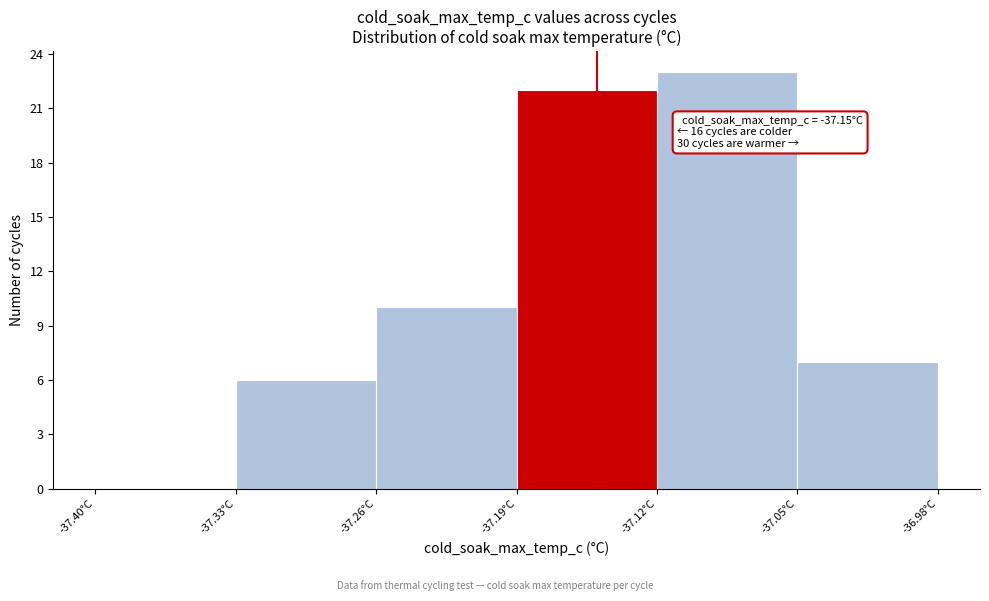

Over which range of the x-axis is the bar tallest?

-37.12 to -37.05